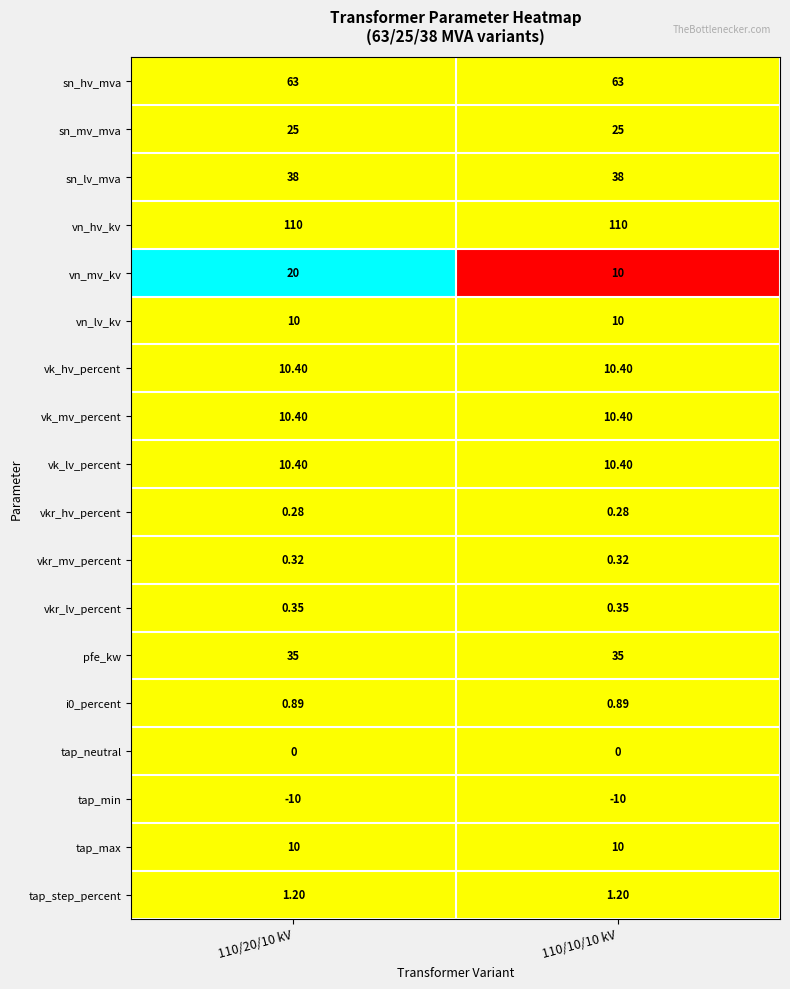

Between 110/20/10 kV and 110/10/10 kV, which series saw the biggest shift?

vn_mv_kv